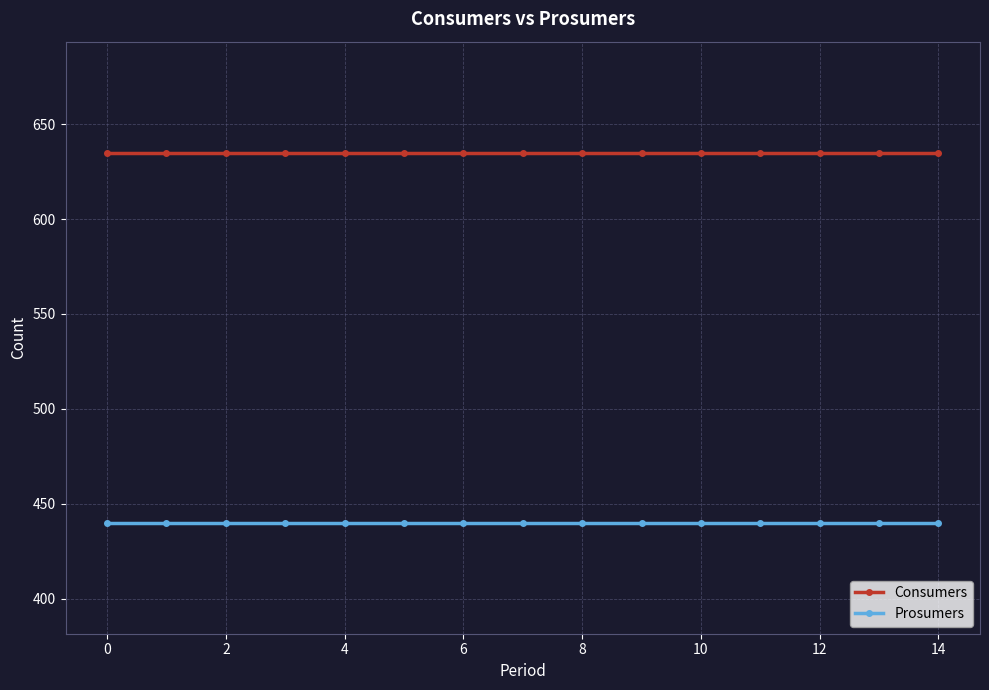

List the series in order of their overall mean, highest first.

Consumers, Prosumers